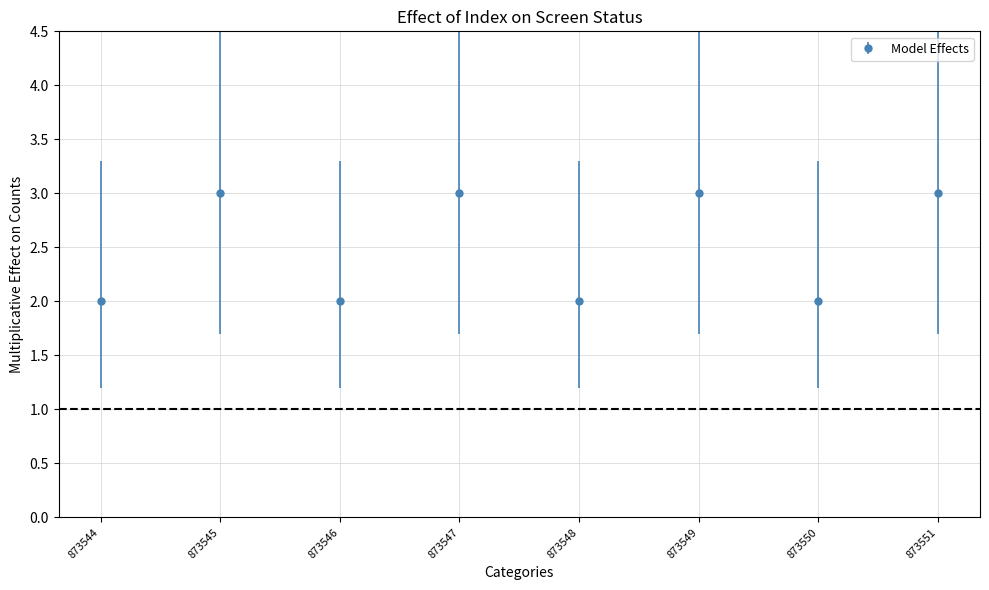

Does the chart have visible grid lines?

Yes